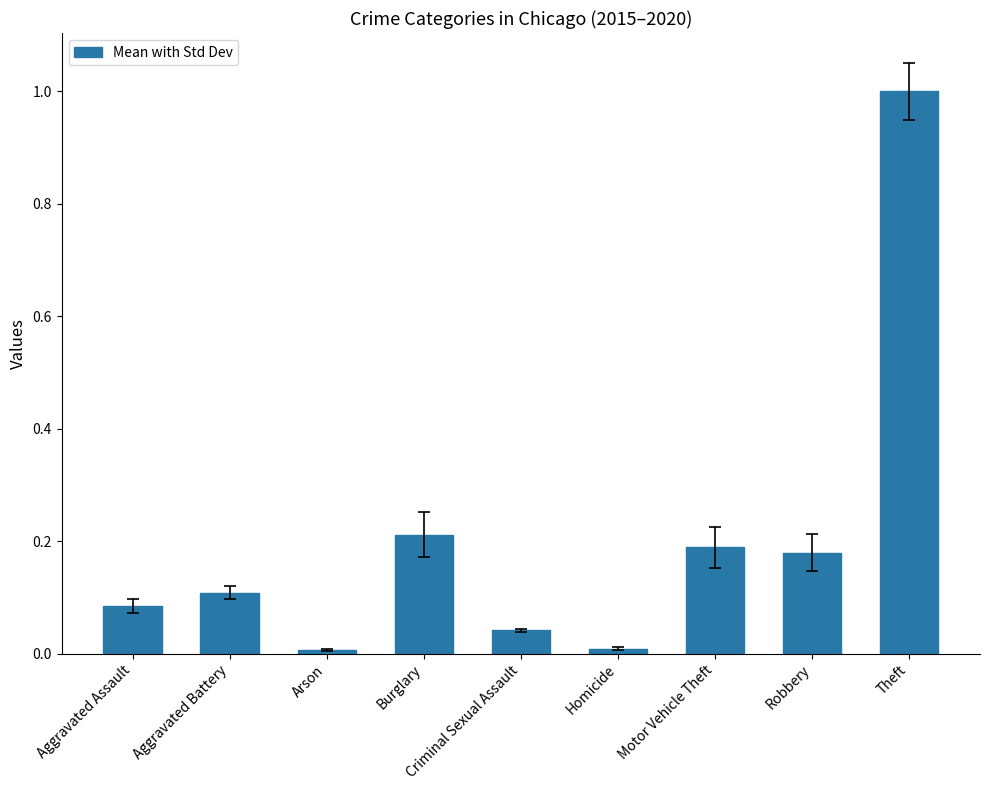

What is the sum of the values at Robbery and Aggravated Battery?

0.3